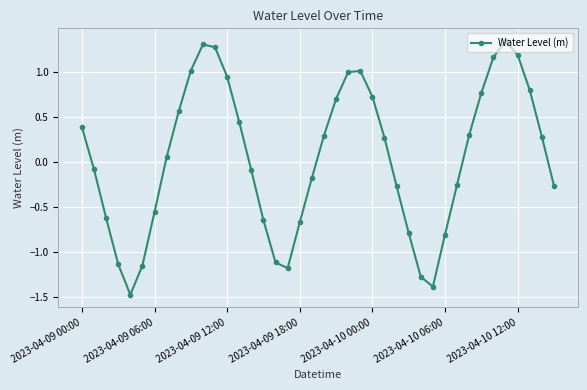

What is the difference between the maximum and second lowest values?

2.7